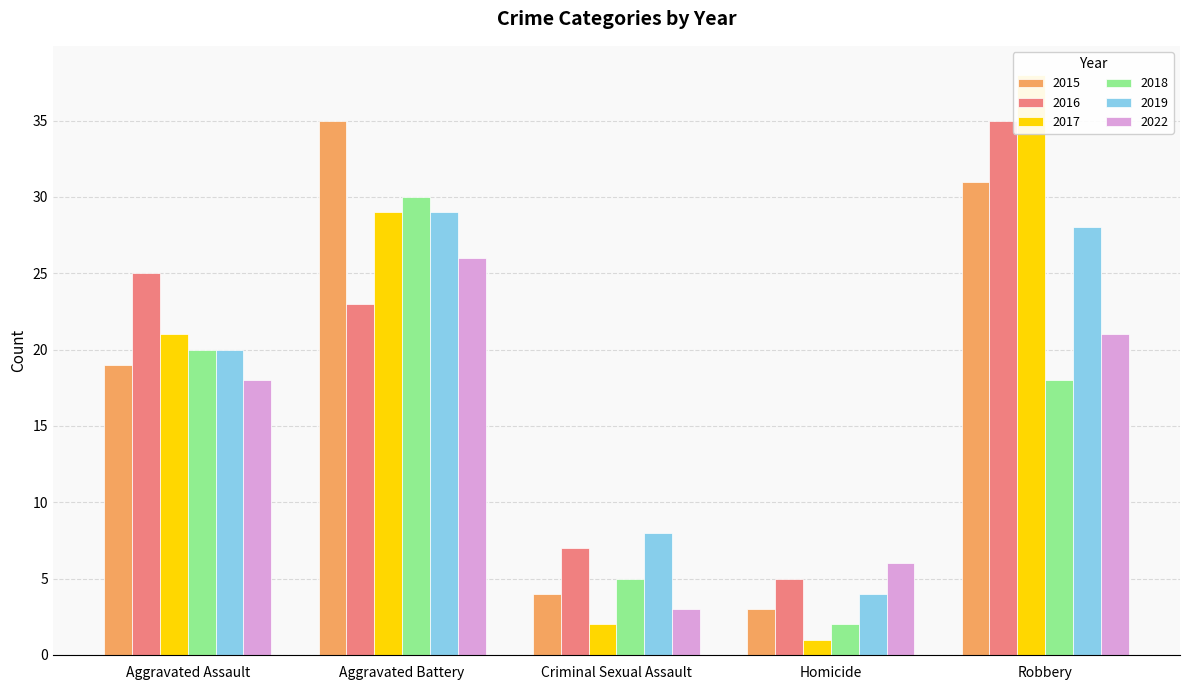

At which category is the sum across all series the highest?

Aggravated Battery